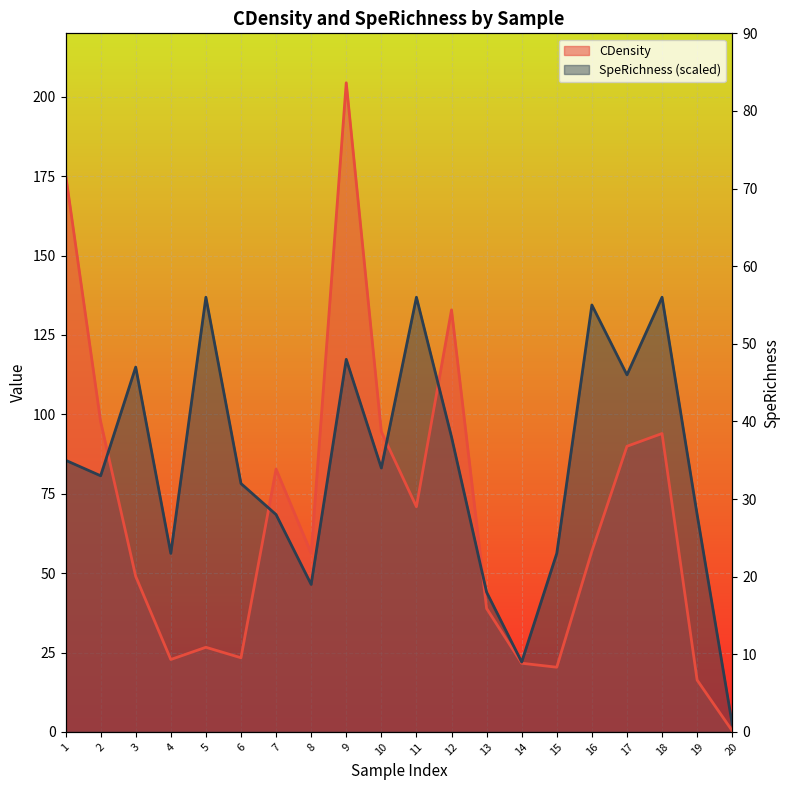

After their last crossing, which series has the higher values: SpeRichness or CDensity?

SpeRichness